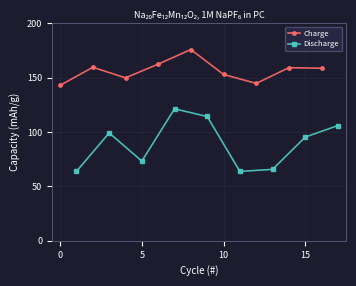

How many data points in Charge are above 158?

5